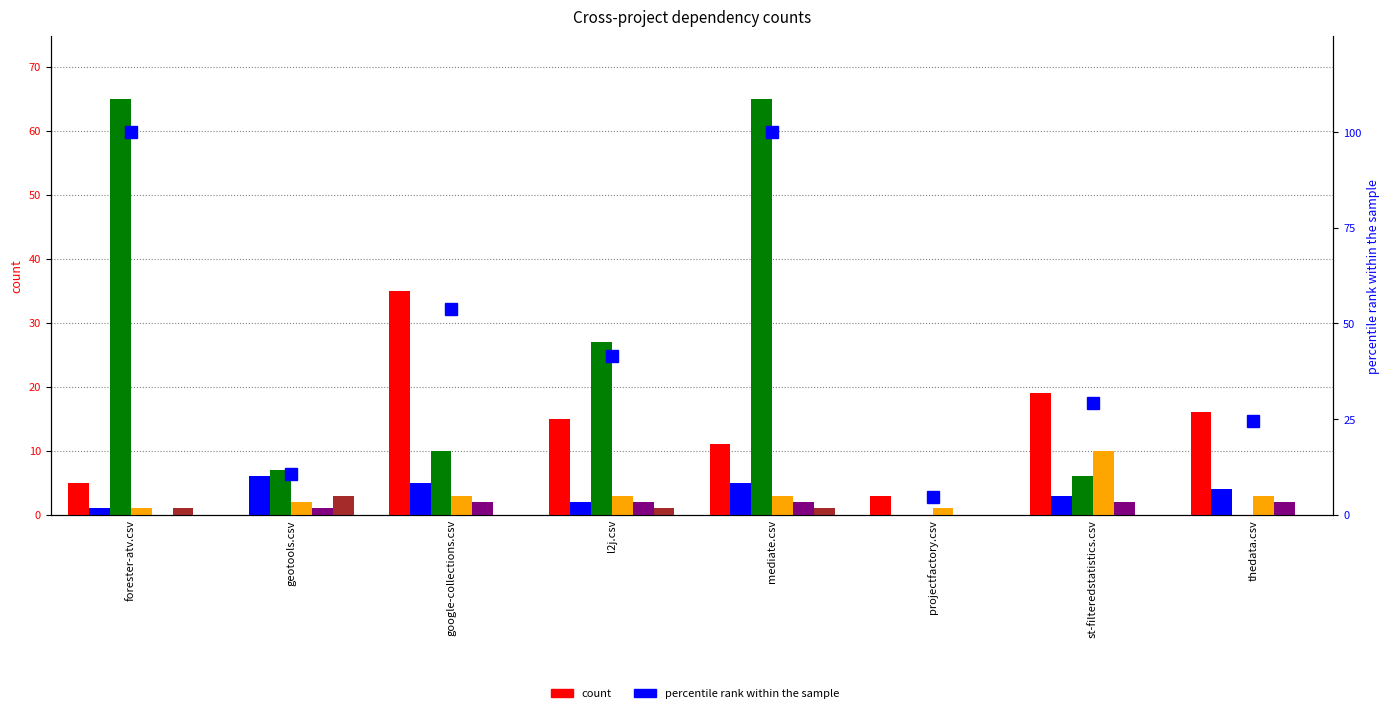

What is the value of the l2j.csv bar at the 8th from the left?

4